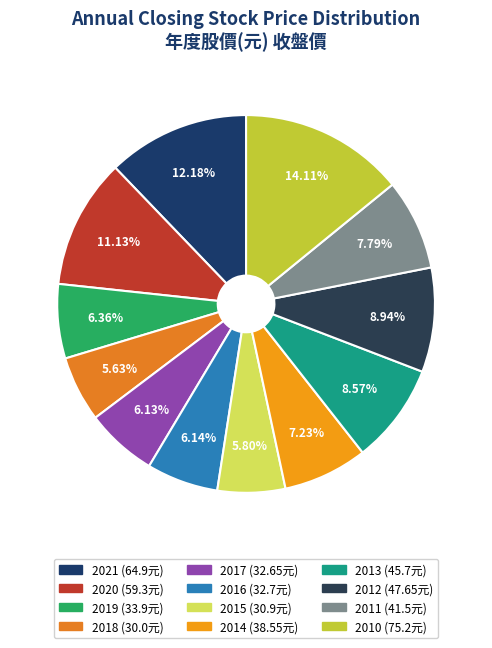

Does 2019 represent more than half of the total?

No